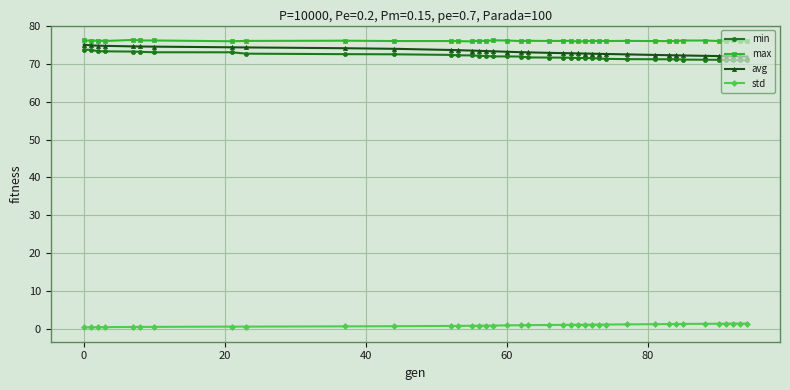

Does the chart display data point markers on the line(s)?

Yes